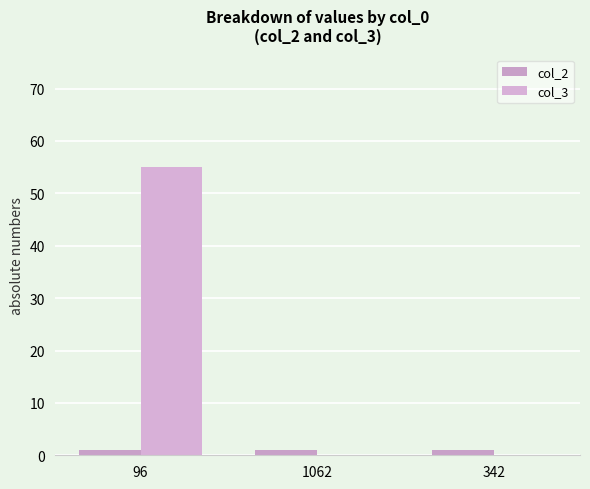

How many distinct data groups are displayed?

2